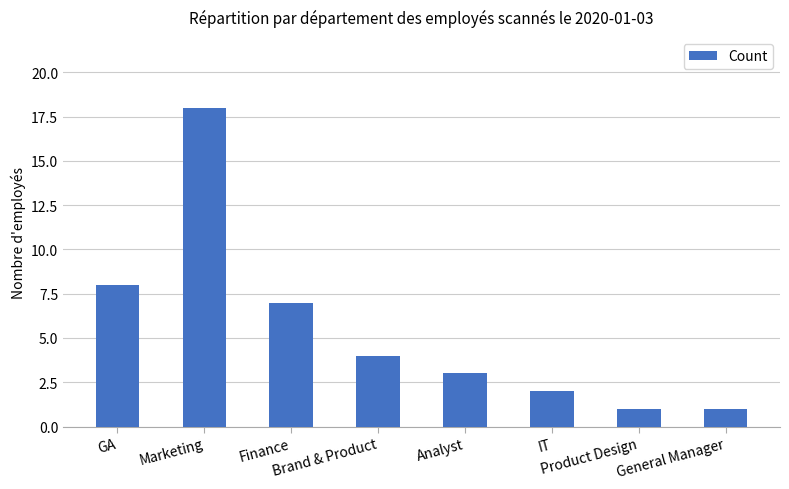

What is the average value?

6